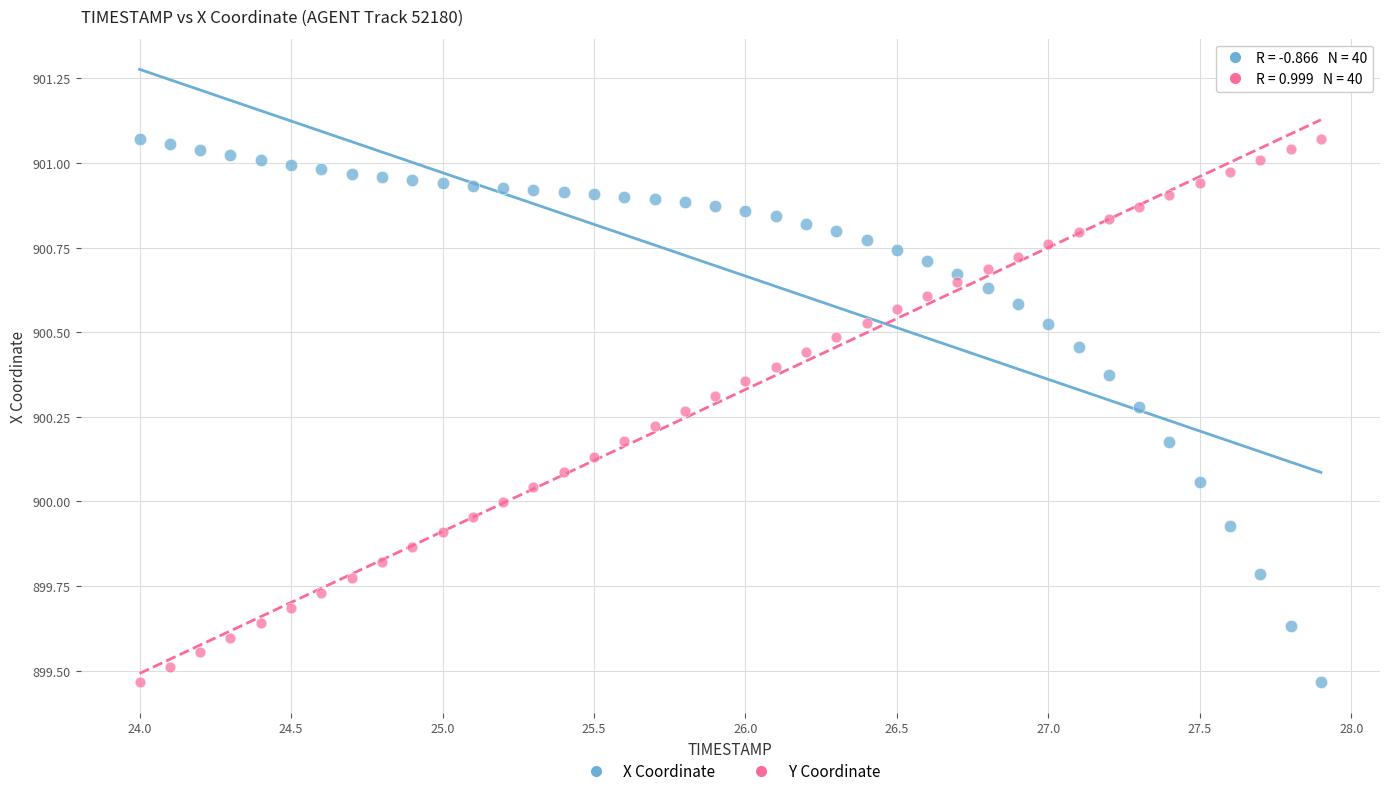

Across all data points, what is the range of Y values (max minus min)?

1.6